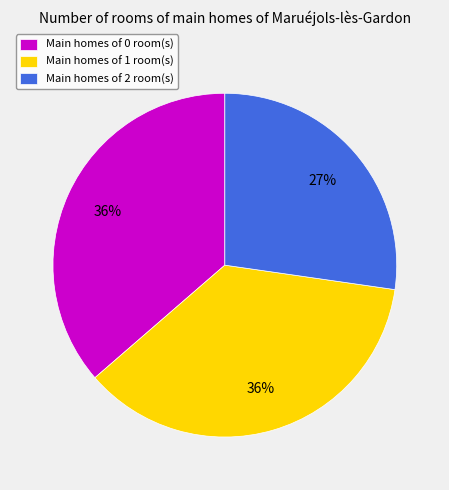

Is the sum of Main homes of 0 room(s) and Main homes of 1 room(s) greater than half?

Yes